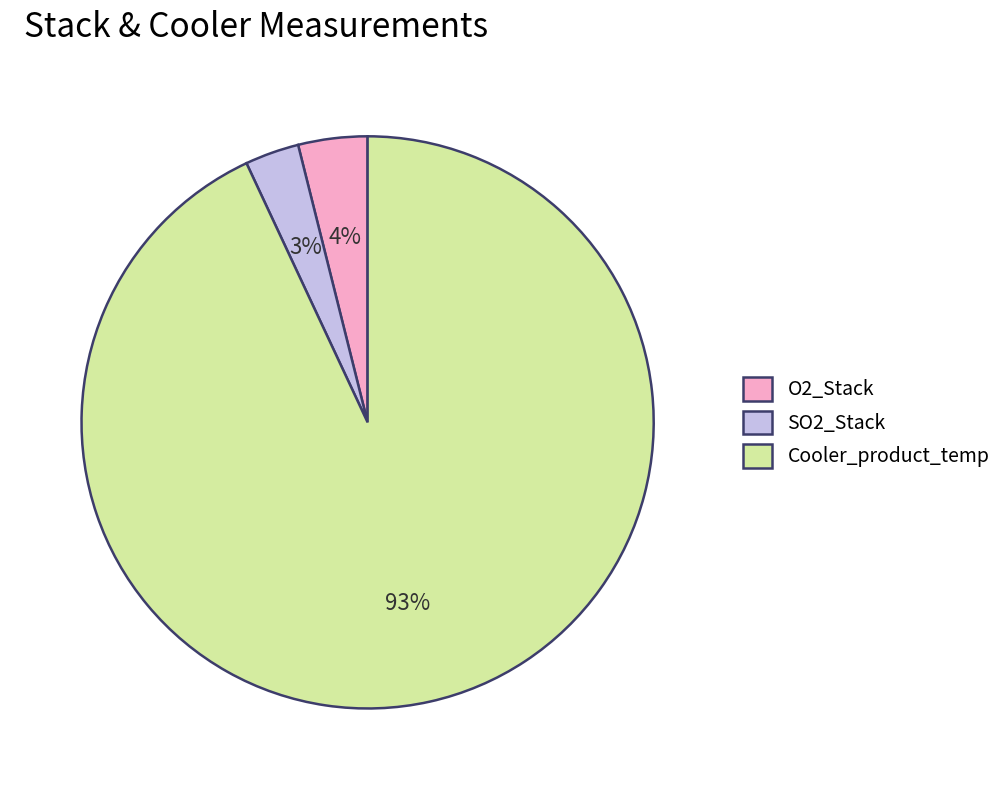

Do SO2_Stack and Cooler_product_temp together represent more than half of the pie?

Yes